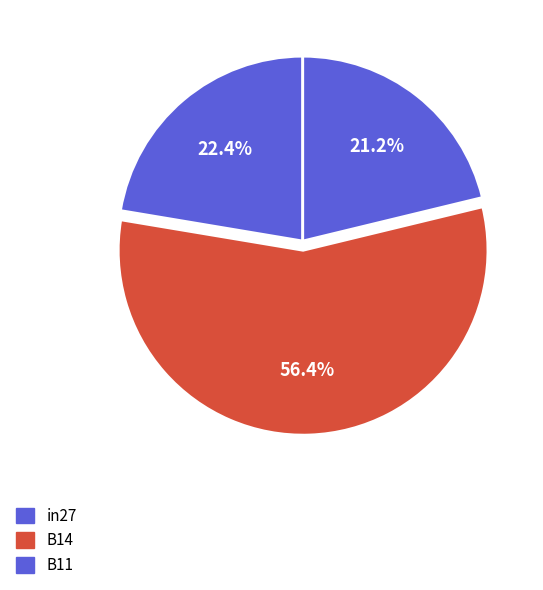

Which slice is the largest?

B14